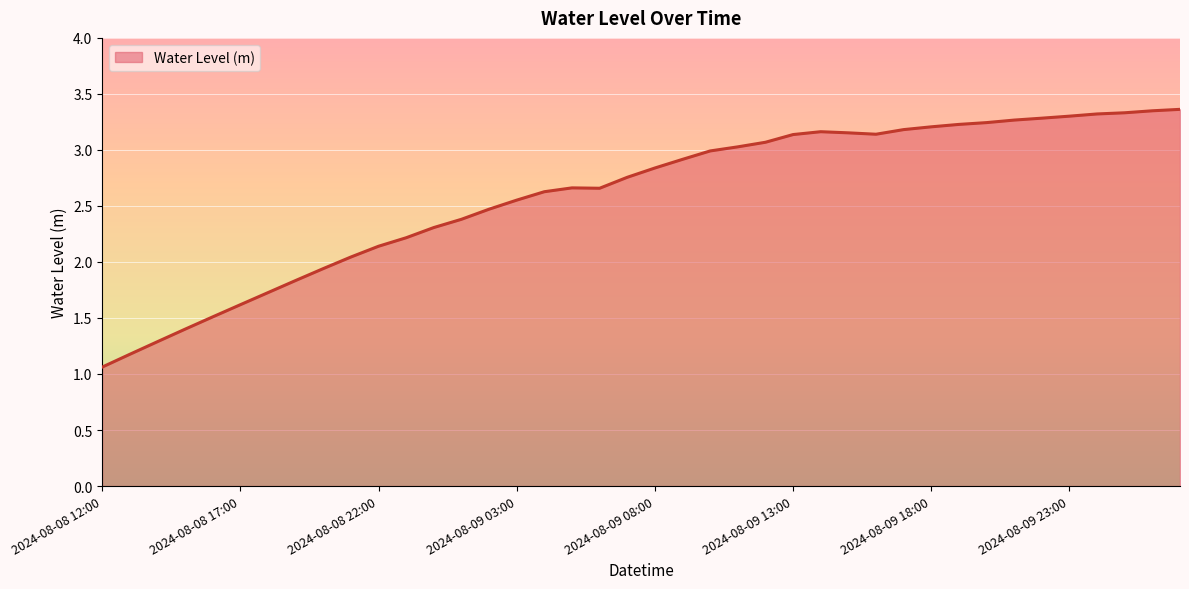

What is the difference between the maximum and minimum values?

2.3